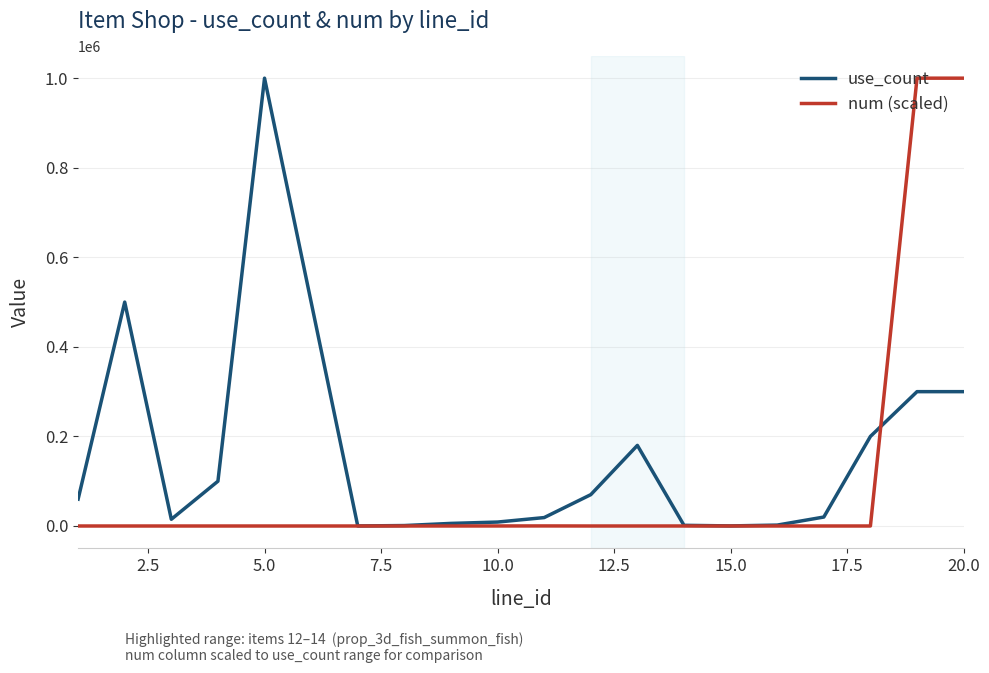

Which series has the largest total across all categories?

use_count